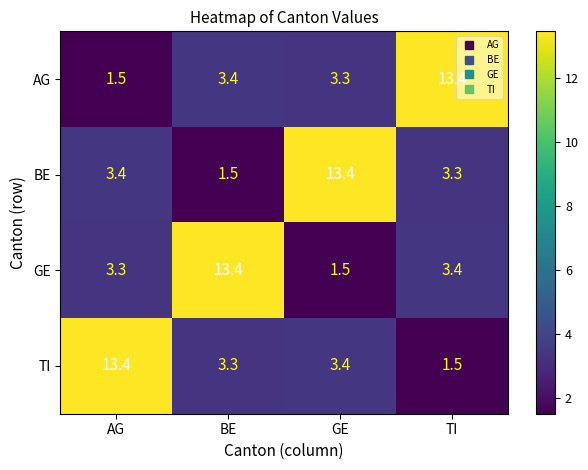

At AG, list the series in order from smallest to largest.

AG, GE, BE, TI